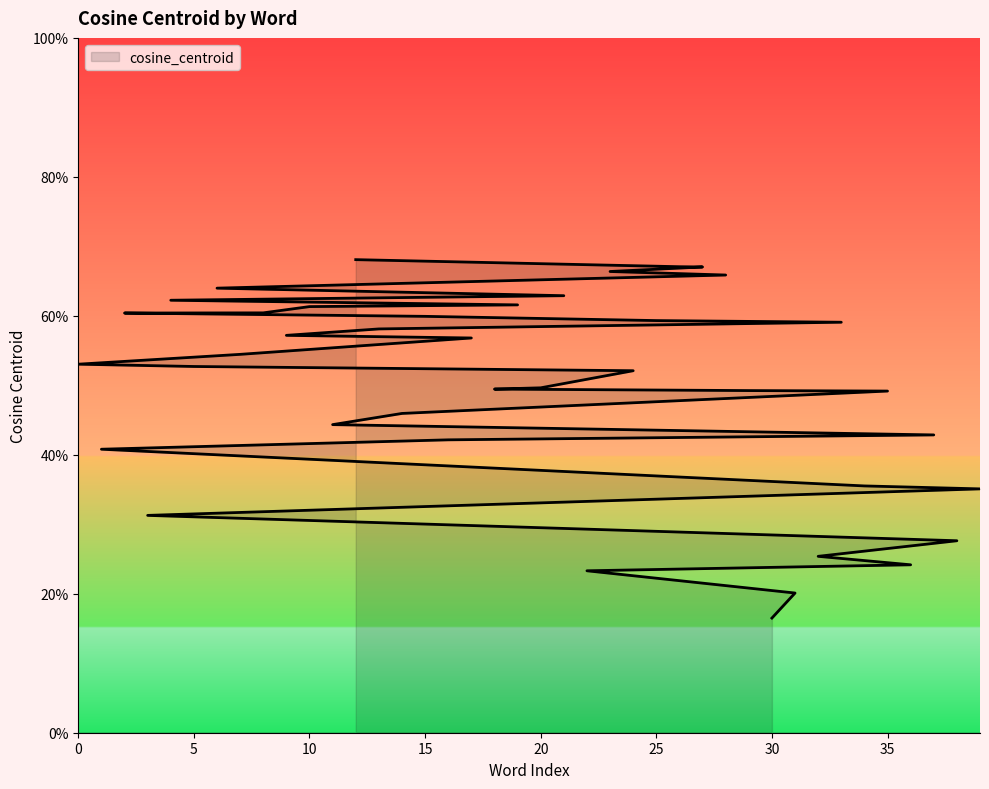

Reading left to right, transcribe all the data shown in this chart.

goddaughter=0.5	handmaiden=0.4	queen=0.6	diplomat=0.3	granddaughter=0.6	chambermaid=0.5	grandmother=0.6	policewoman=0.5	tomboy=0.6	grandma=0.6	landlady=0.6	dad=0.4	vixen=0.7	wench=0.6	son=0.5	ballerina=0.6	waiter=0.4	murderess=0.6	superwoman=0.5	granny=0.6	headmistress=0.5	aunt=0.6	ally=0.2	seductress=0.7	dancer=0.5	witch=0.6	princess=0.7	lady=0.7	coquette=0.7	womanizer=0.5	guard=0.2	sophomore=0.2	duke=0.3	dowager=0.6	ewe=0.4	bachelorette=0.5	tiger=0.2	mare=0.4	chairwoman=0.3	groom=0.4